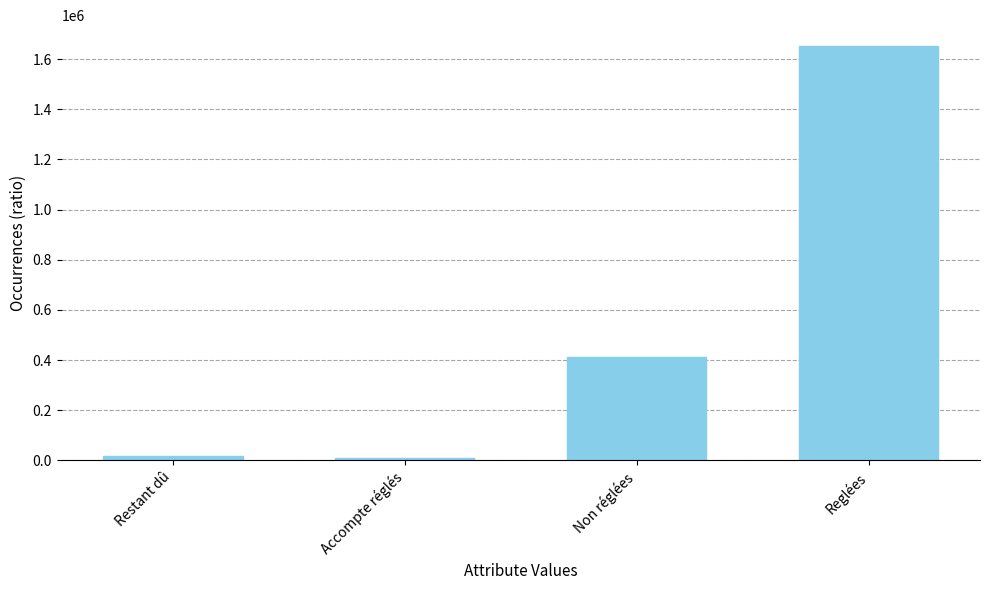

At which label is the value closest to 830489?

Non réglées